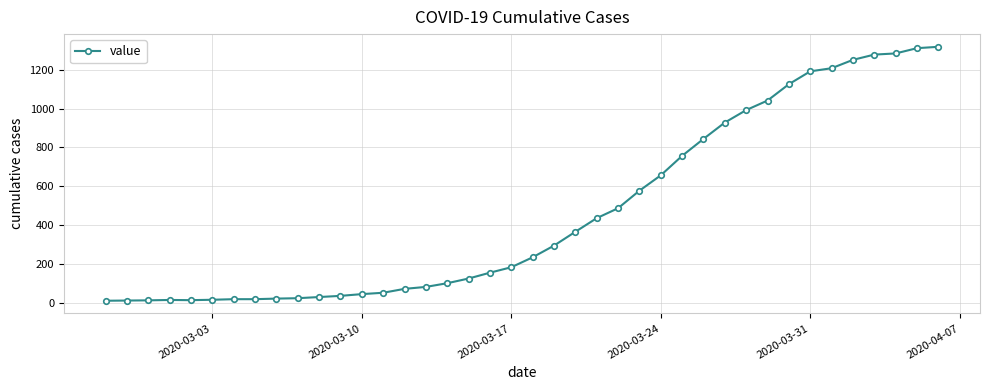

What is the greatest value displayed?

1317